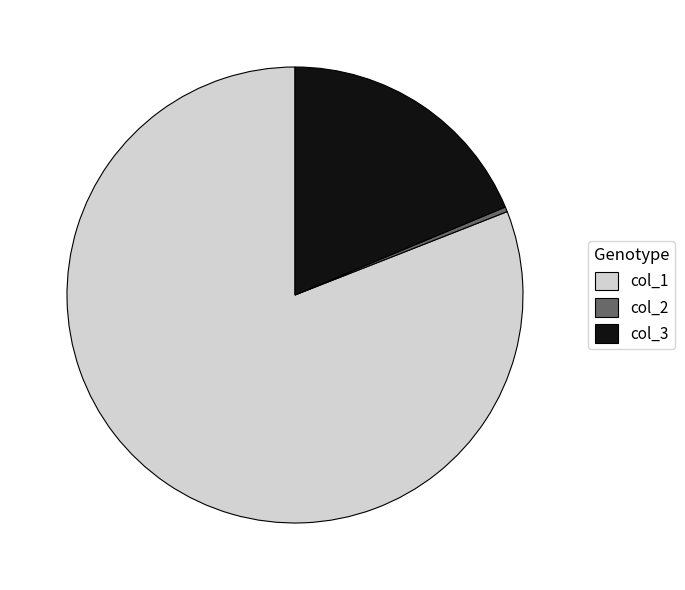

Is col_1 the majority of the pie?

Yes